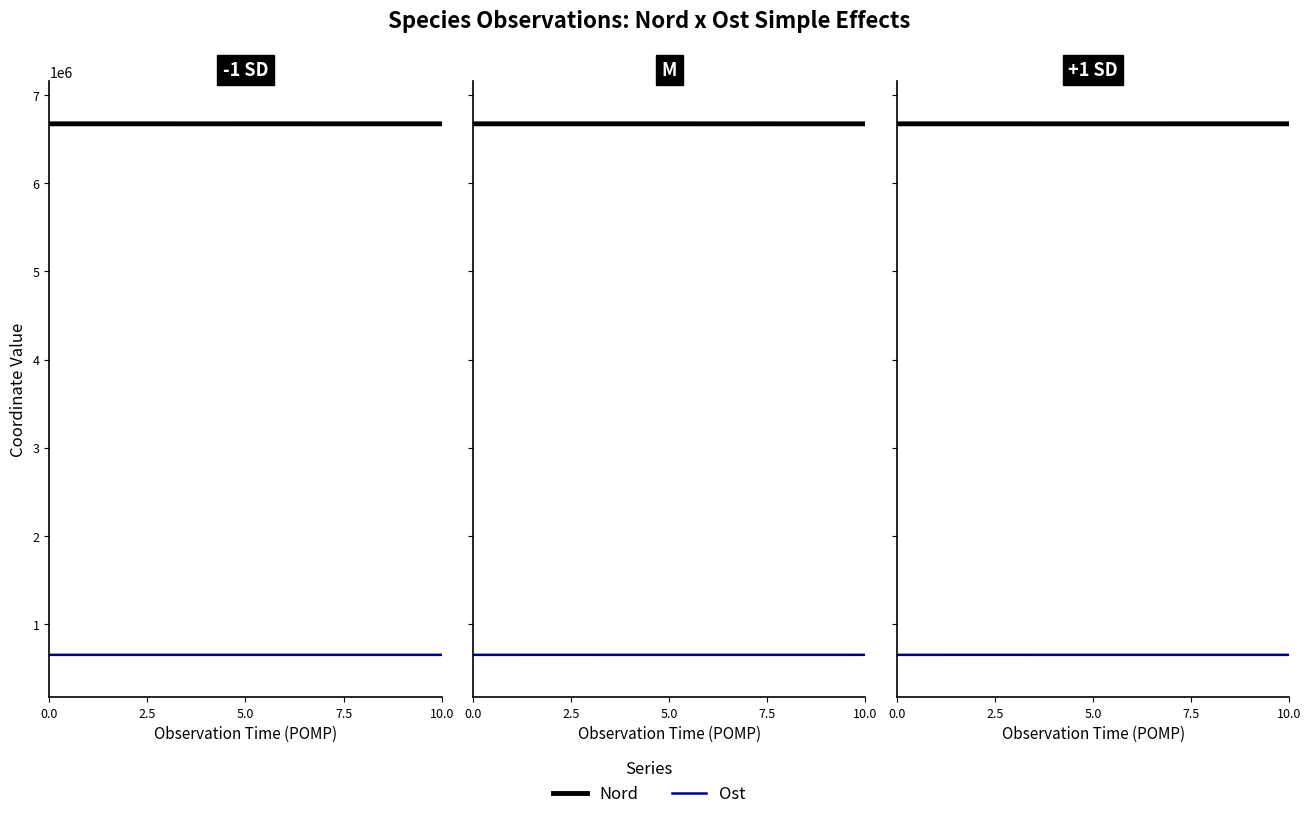

What is the approximate value of Ost at 5.0?

650923